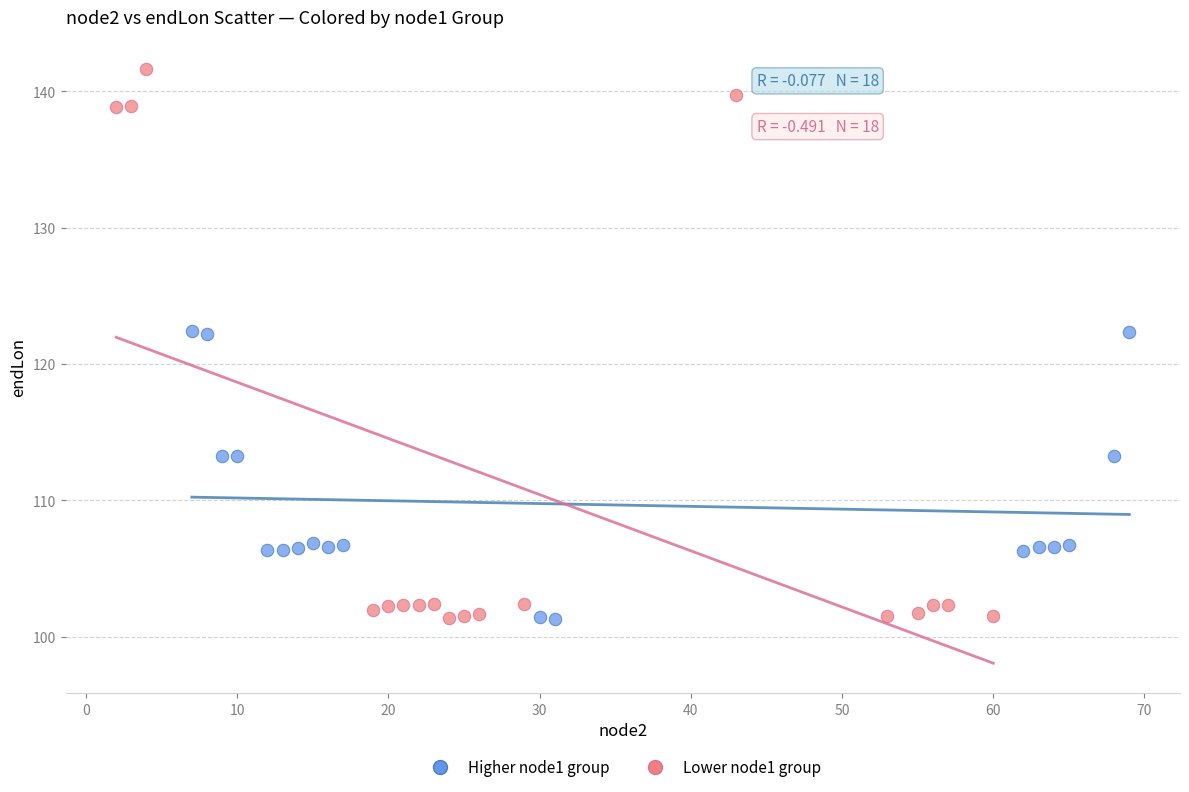

Which series reaches the maximum Y coordinate?

Lower node1 group